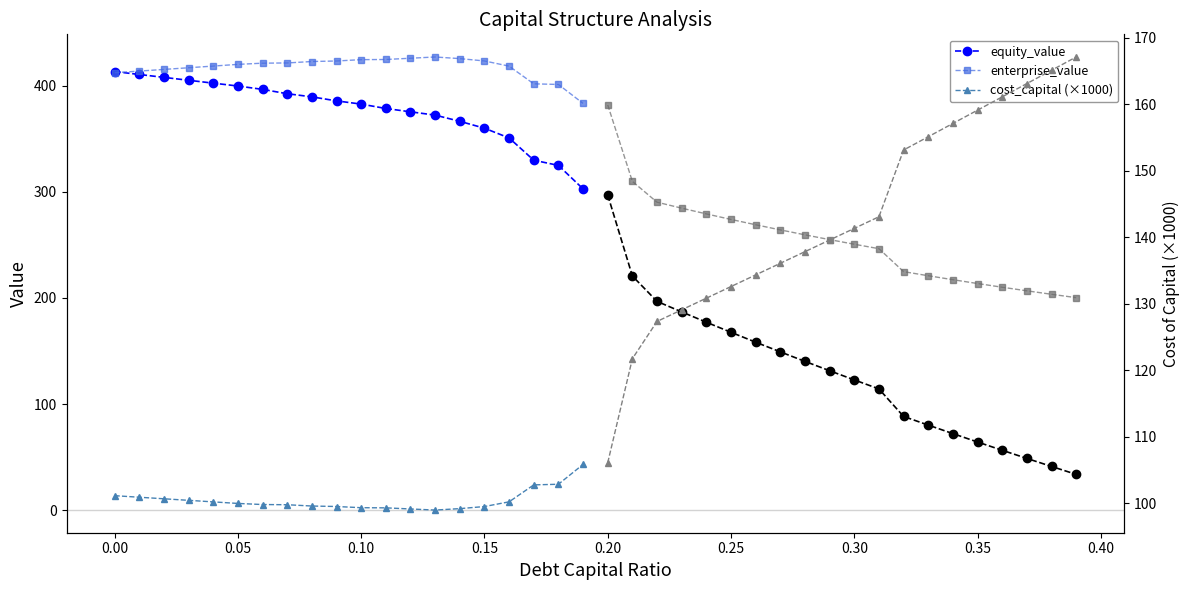

What is the sum of all enterprise_value values?

8344.5